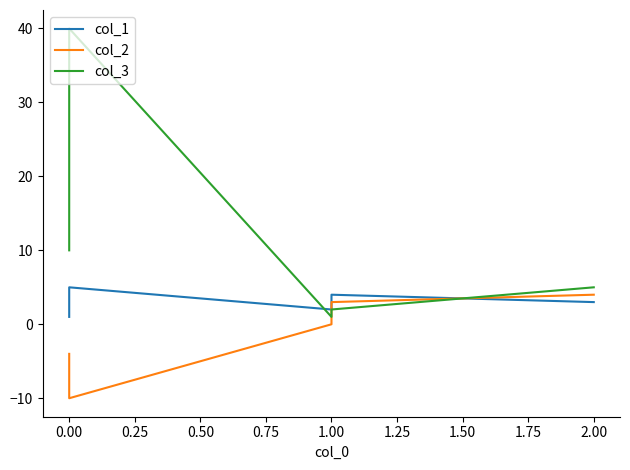

True or false: col_1 and col_3 intersect in this chart.

True